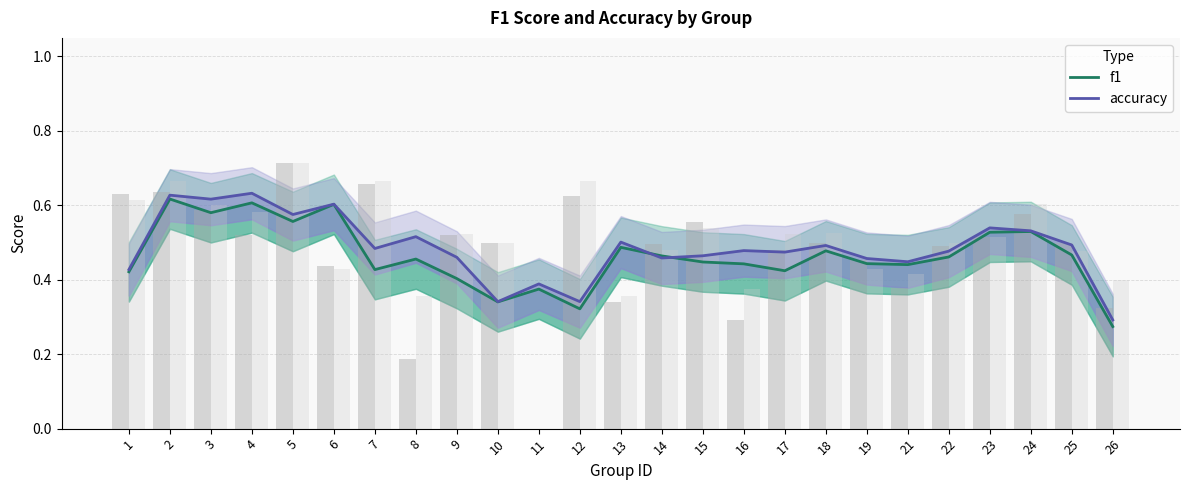

What is the maximum value for accuracy?

0.6